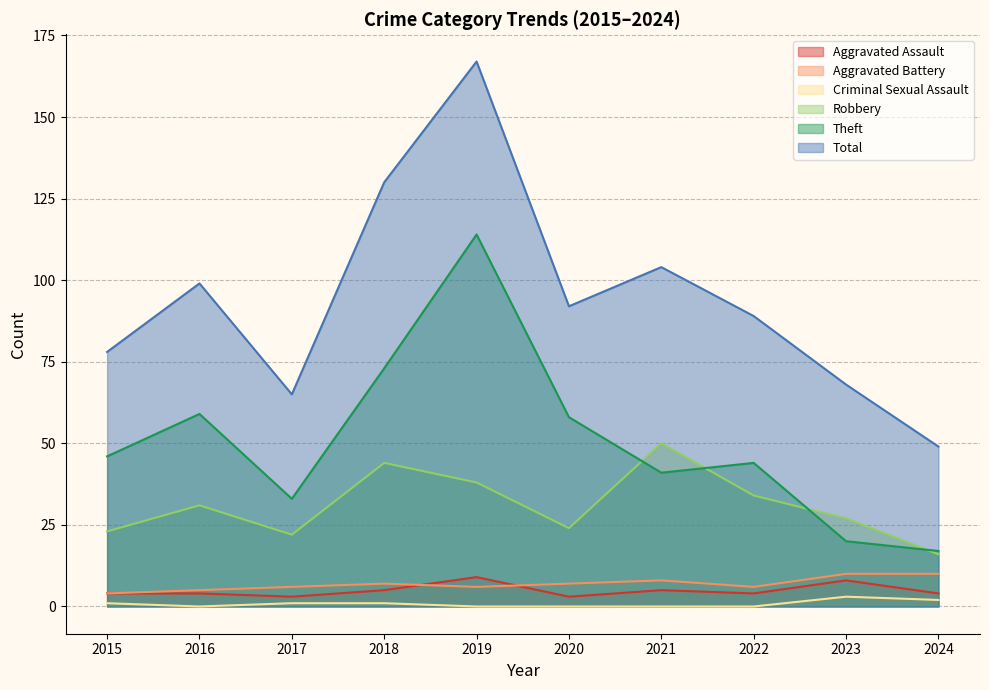

List the labels in order of Theft value, largest first.

2019, 2018, 2016, 2020, 2015, 2022, 2021, 2017, 2023, 2024